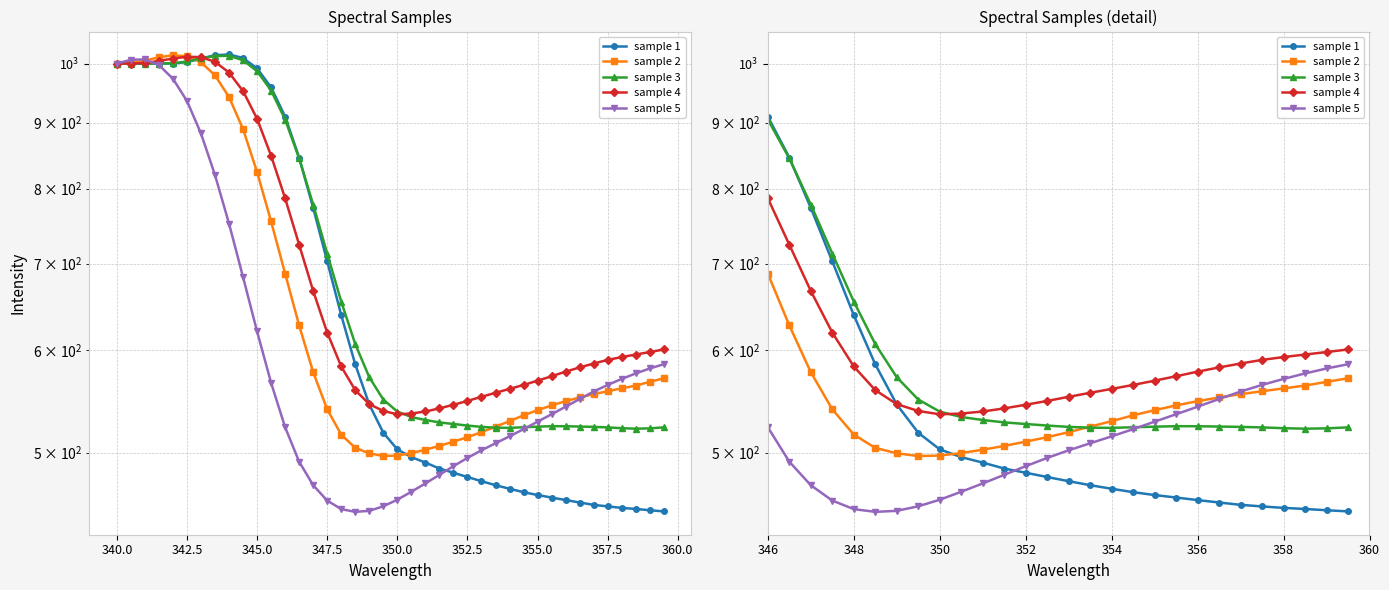

What is the difference between the second highest and second lowest values in the sample 3 series?

491.6